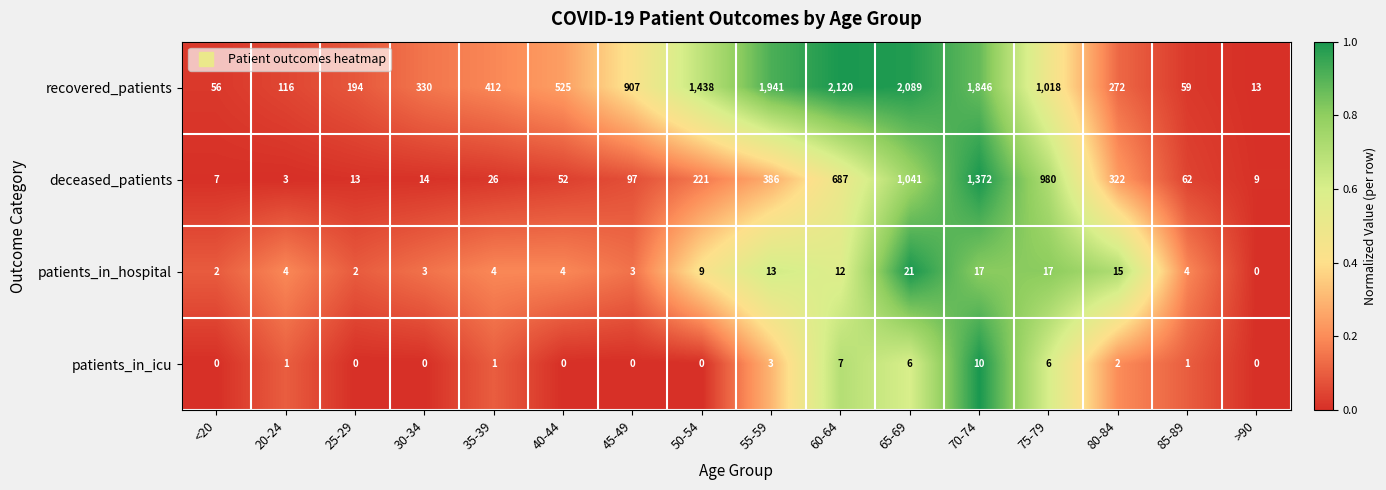

What is the difference between the deceased_patients values at 75-79 and 20-24?

977